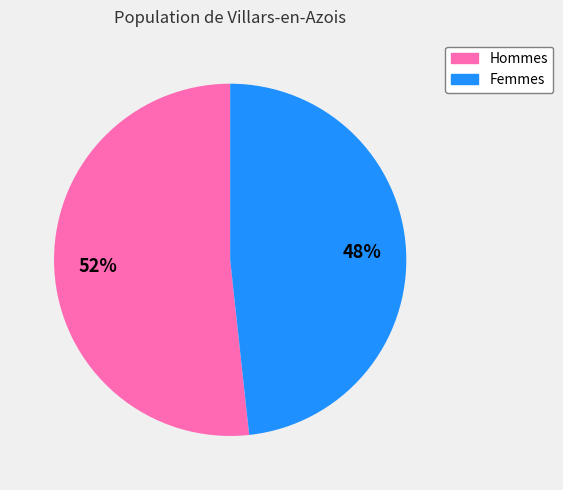

Between Femmes and Hommes, which is larger?

Hommes